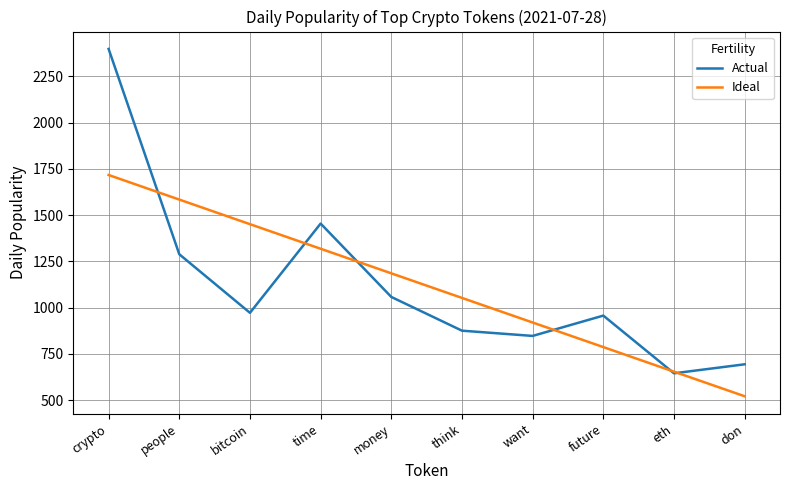

The value of Ideal at time is 1318.0. True or false?

True